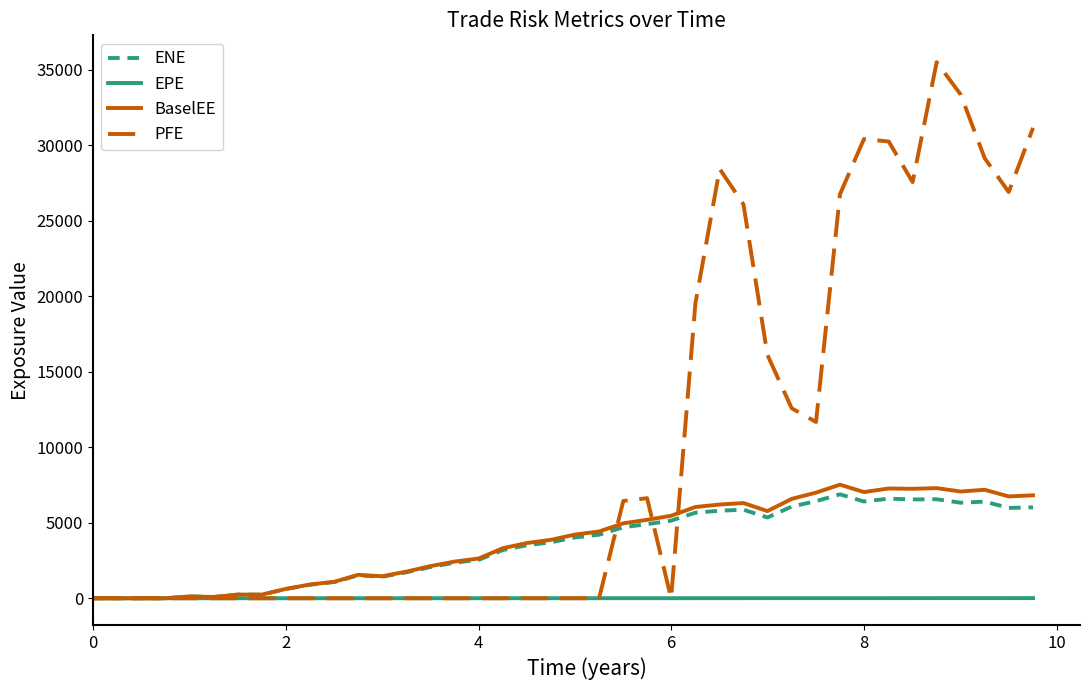

Is this an area chart (filled region under the line)?

No